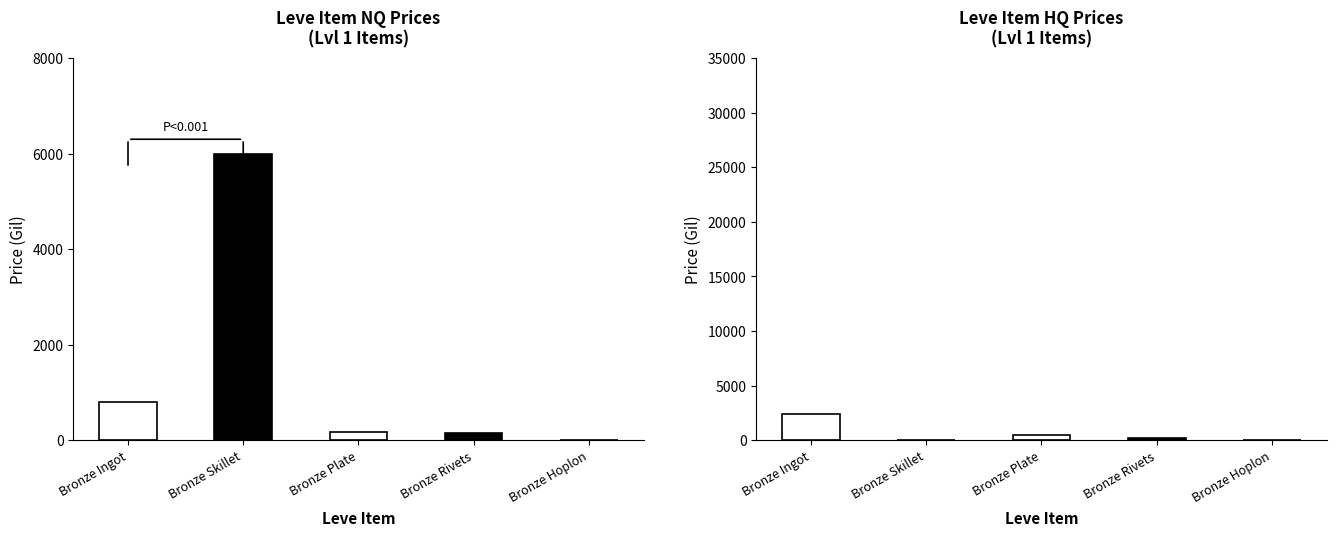

Reading left to right, extract all data points from this chart.

NQ Price: 798.0	6000.0	159.9	149.8	0.0
HQ Price: 2399.5	0.0	500.0	213.3	0.0